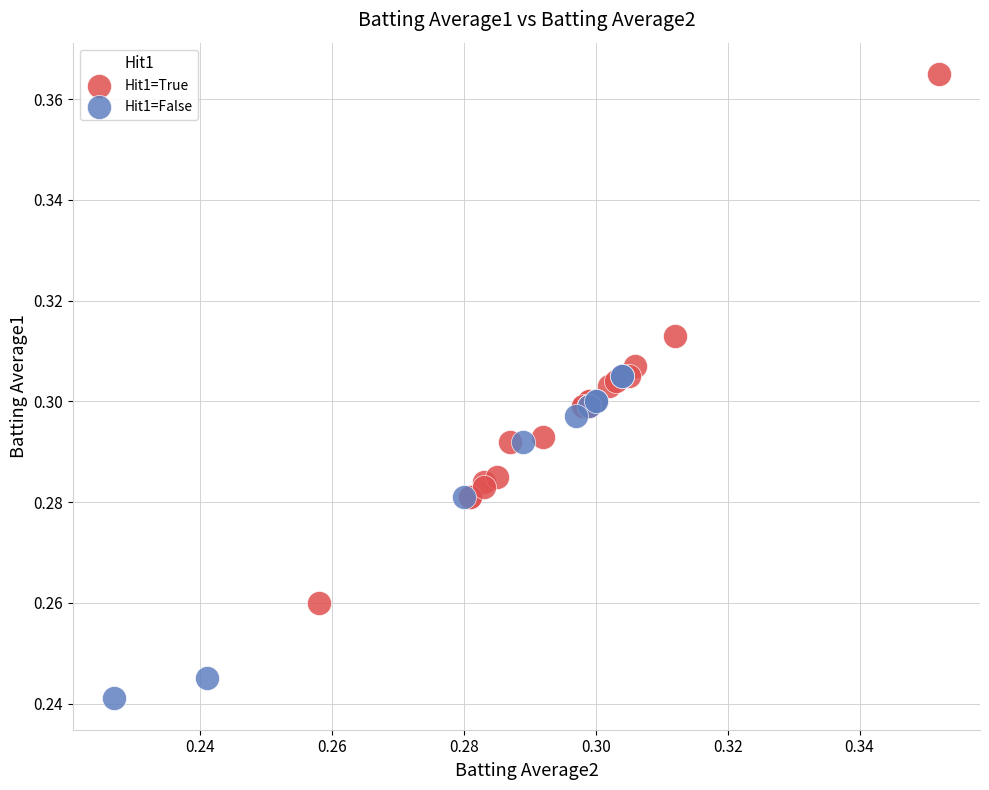

Which series contains the highest Y value?

Hit1=True